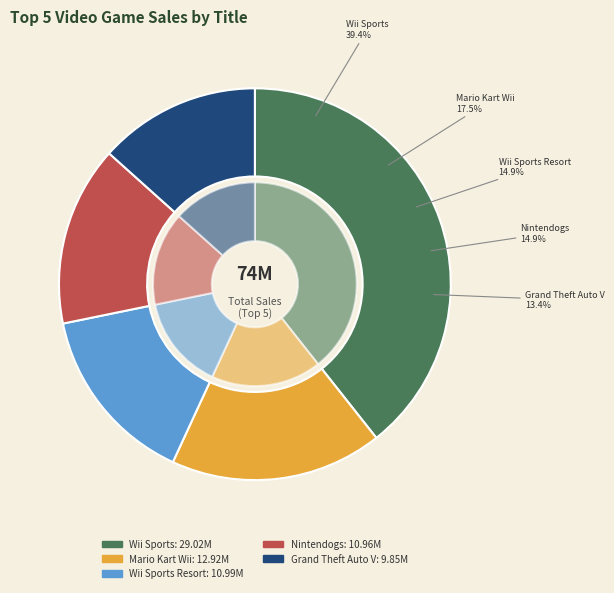

Is there any slice that represents more than half of the pie?

No